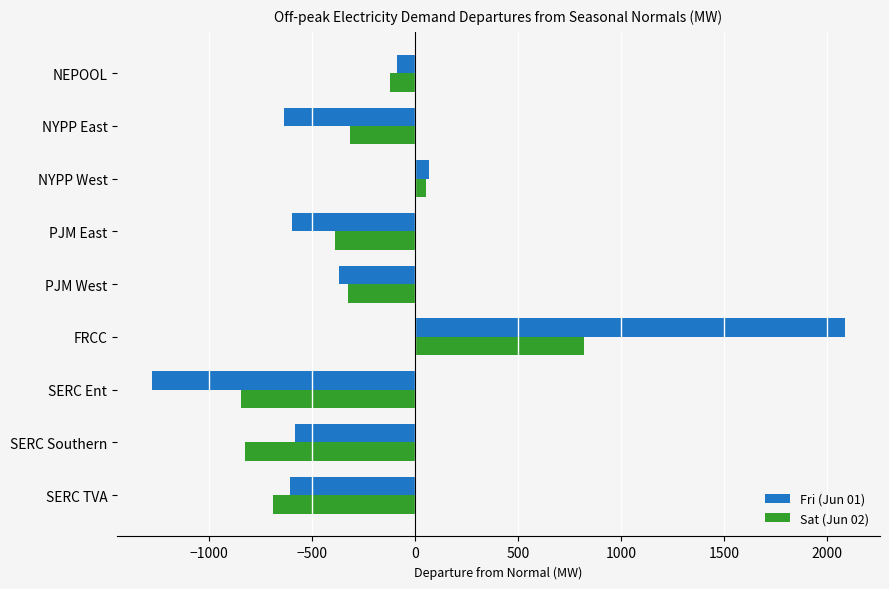

List the series in order of their overall mean, highest first.

Fri (Jun 01), Sat (Jun 02)